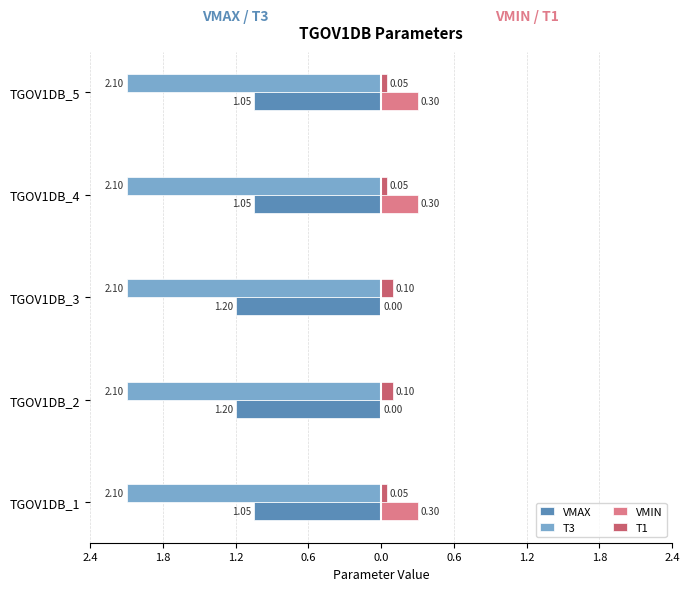

What are all the series names shown in the legend?

VMAX, T3, VMIN, T1